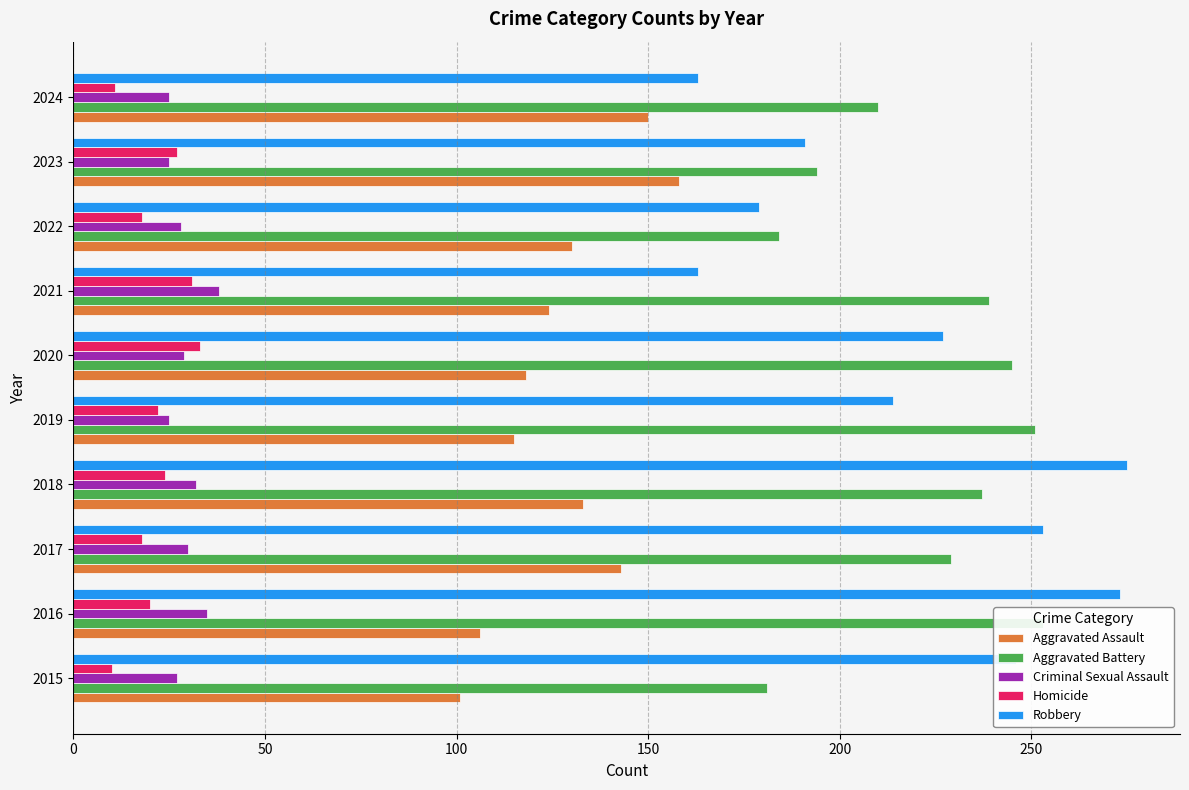

Reading right to left, what are all the values shown in this chart?

Aggravated Assault: 150	158	130	124	118	115	133	143	106	101
Aggravated Battery: 210	194	184	239	245	251	237	229	253	181
Criminal Sexual Assault: 25	25	28	38	29	25	32	30	35	27
Homicide: 11	27	18	31	33	22	24	18	20	10
Robbery: 163	191	179	163	227	214	275	253	273	246